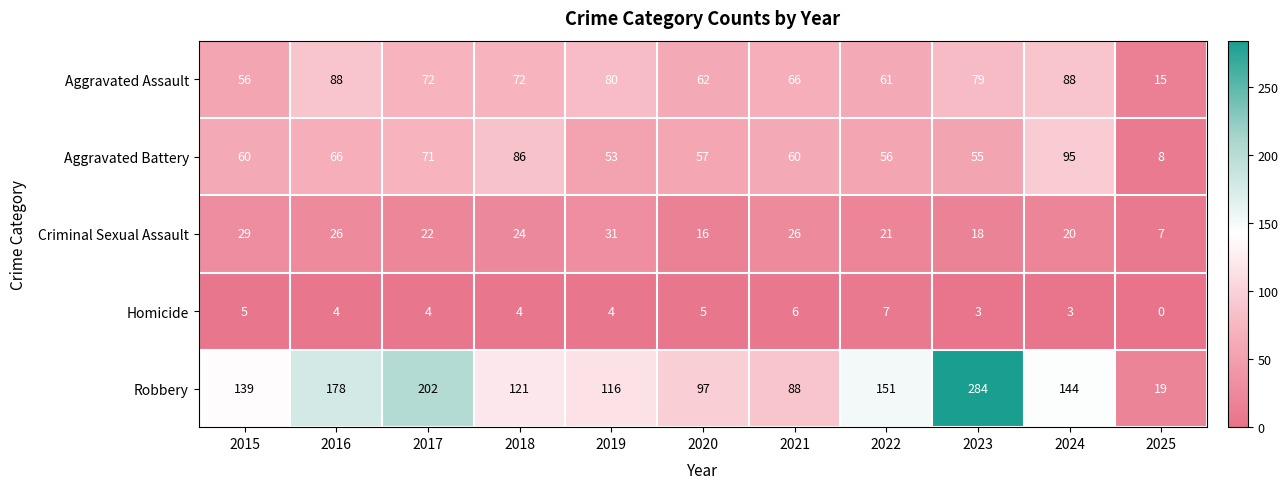

What is the maximum value for Aggravated Battery?

95